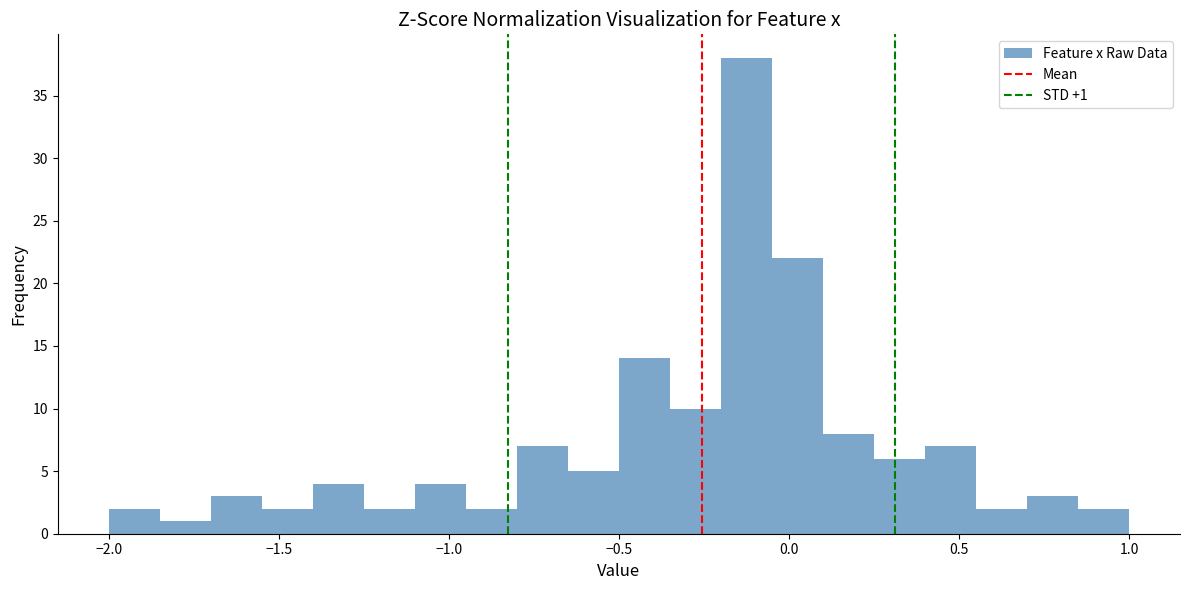

Read against the x-axis, roughly where is the centre of the tallest bar?

-0.10